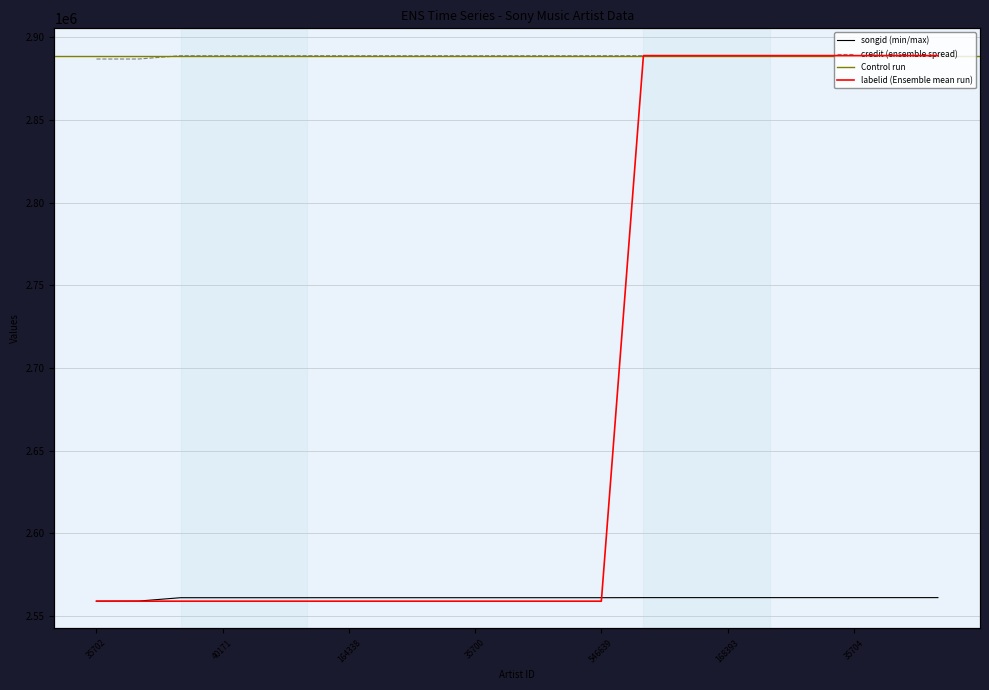

True or false: songid and labelid intersect in this chart.

False